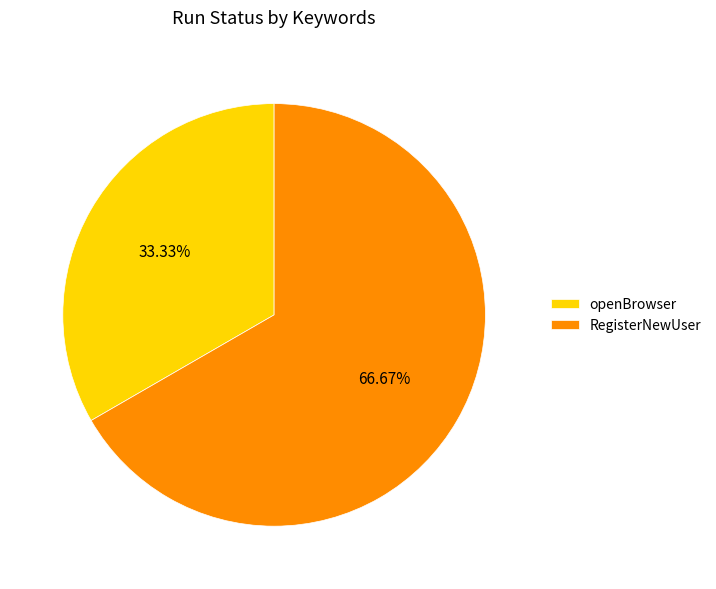

True or false: RegisterNewUser accounts for 54% of the total.

False